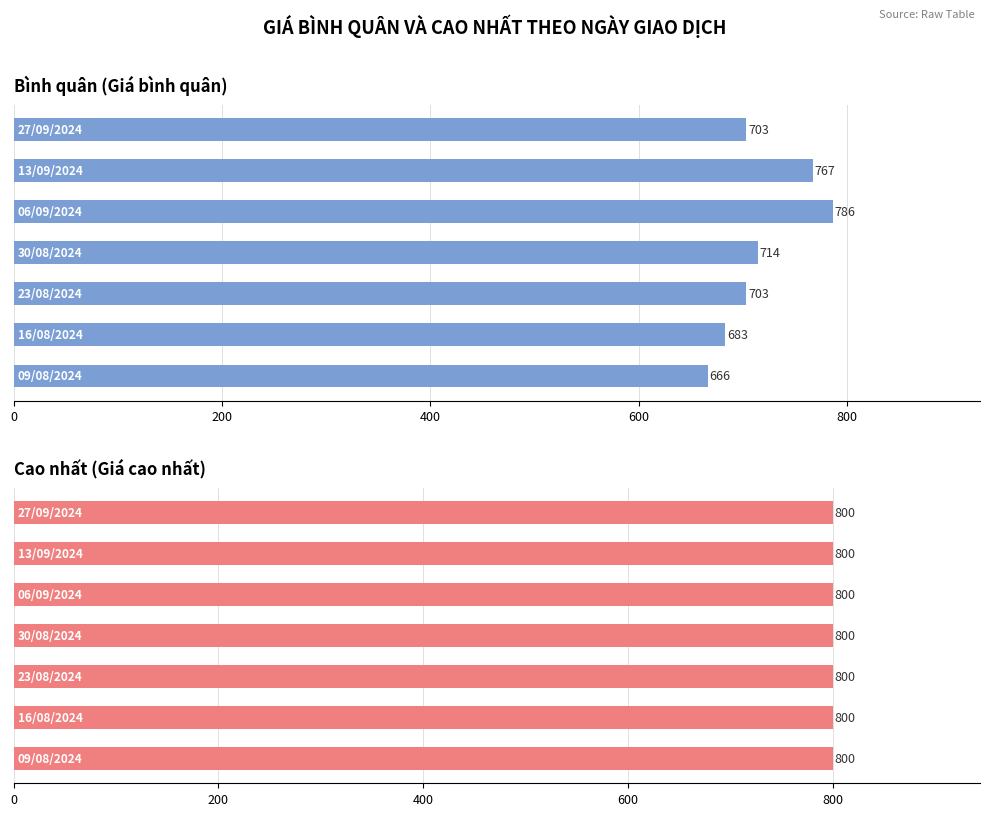

What is the difference between the maximum and minimum values in the Bình quân series?

120.0